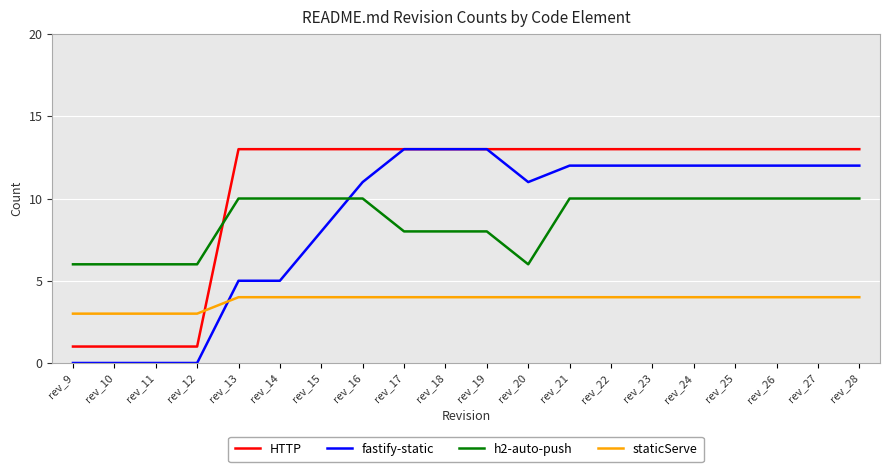

Rank the series at rev_20 from highest to lowest value.

HTTP, fastify-static, h2-auto-push, staticServe